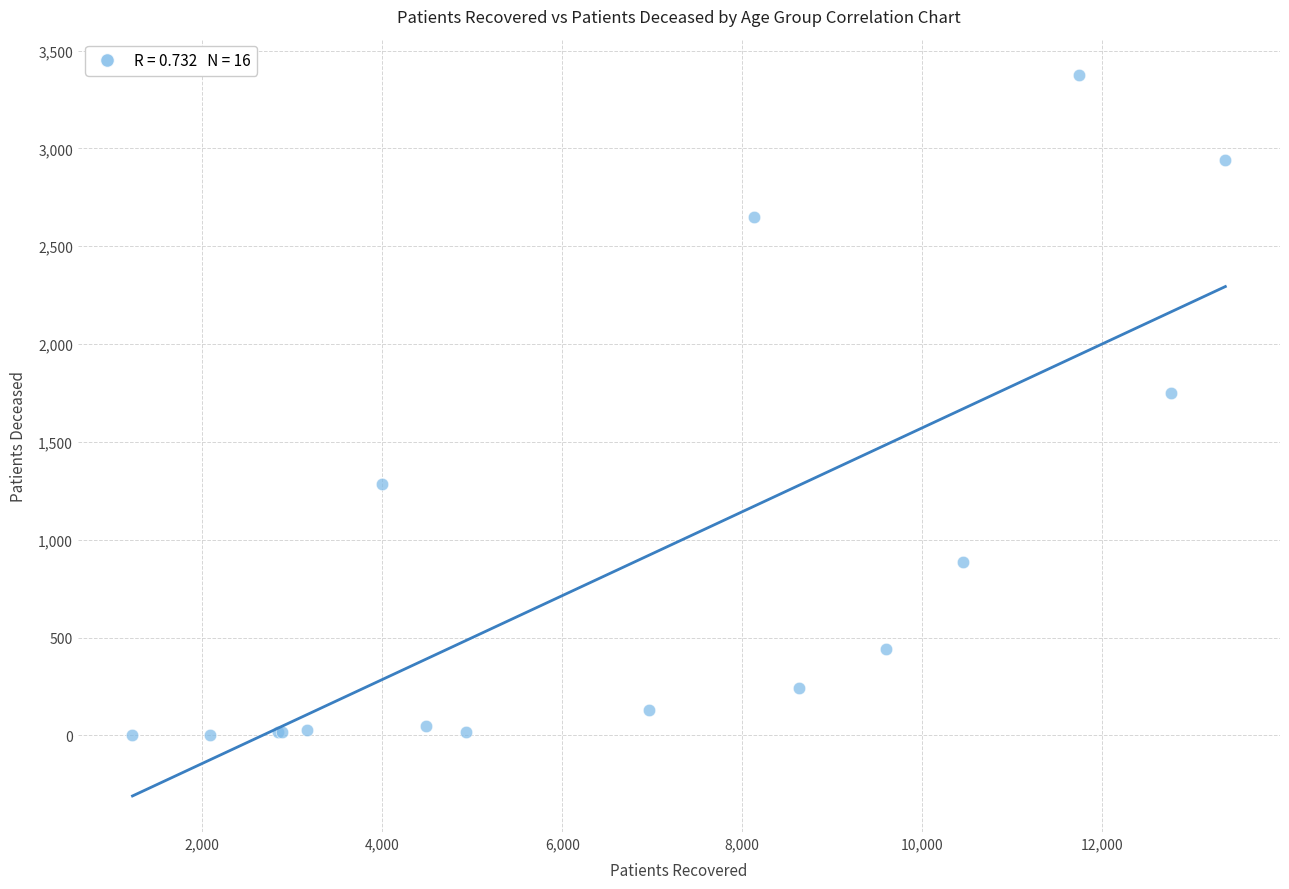

What Y value in the scatter plot is closest to 1690?

1751